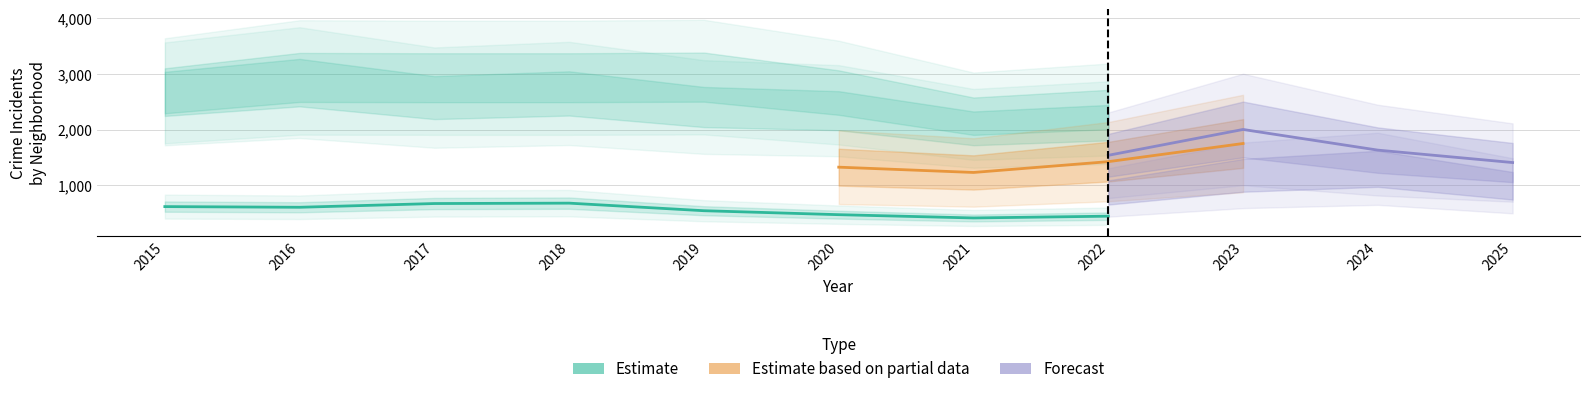

True or false: Englewood and Austin intersect in this chart.

False